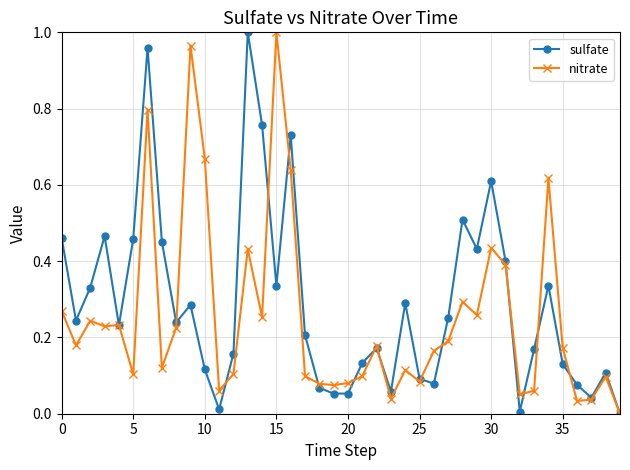

Rank the series by their average value, from lowest to highest.

nitrate, sulfate